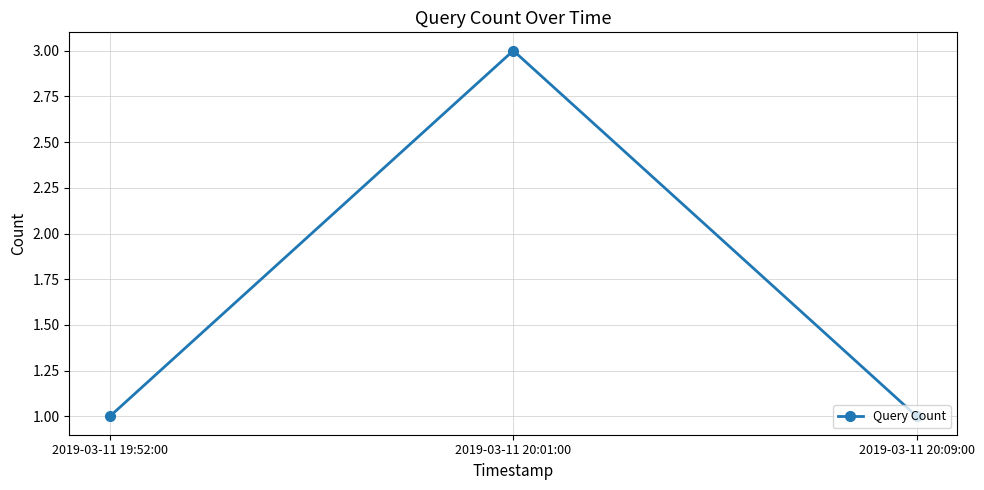

What is the label of the 3rd point from the left?

2019-03-11 20:09:00